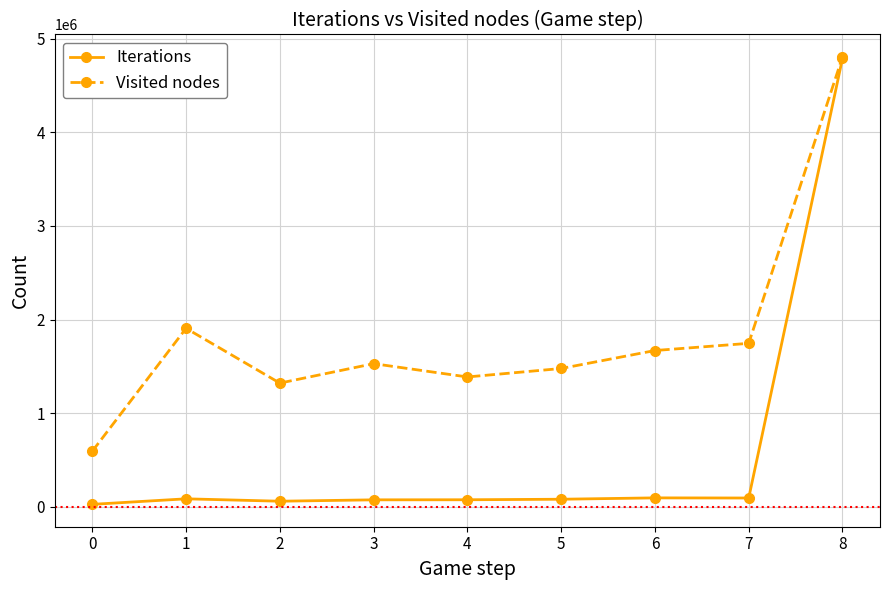

At which category is the sum across all series the highest?

8